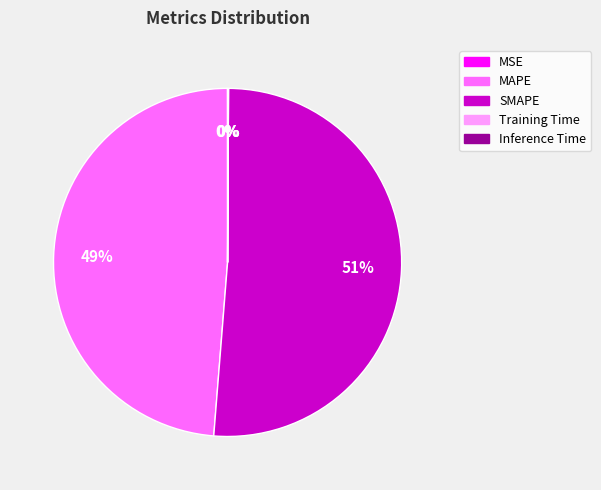

To the nearest percent, what portion does SMAPE represent?

51%